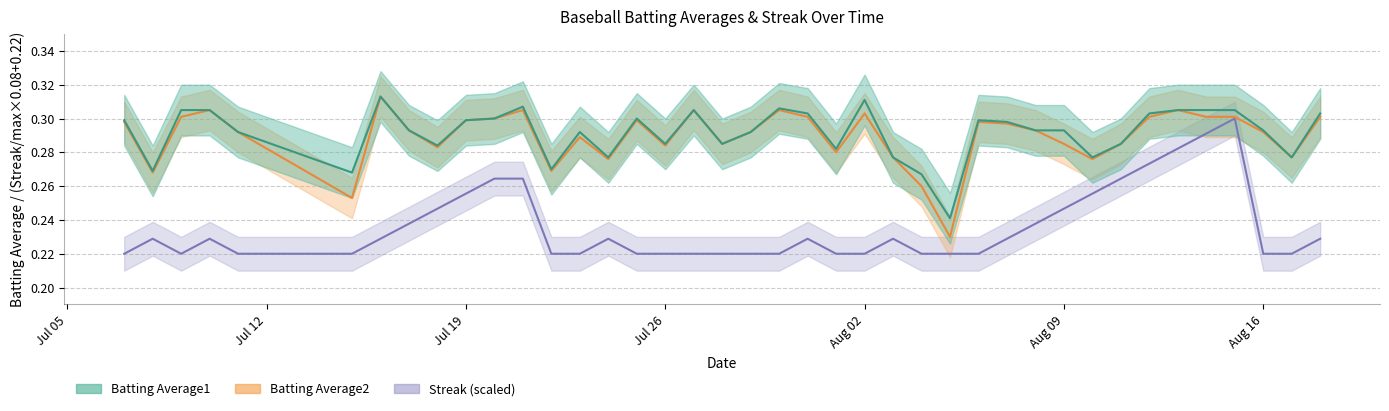

What is the maximum value for Streak?

0.3